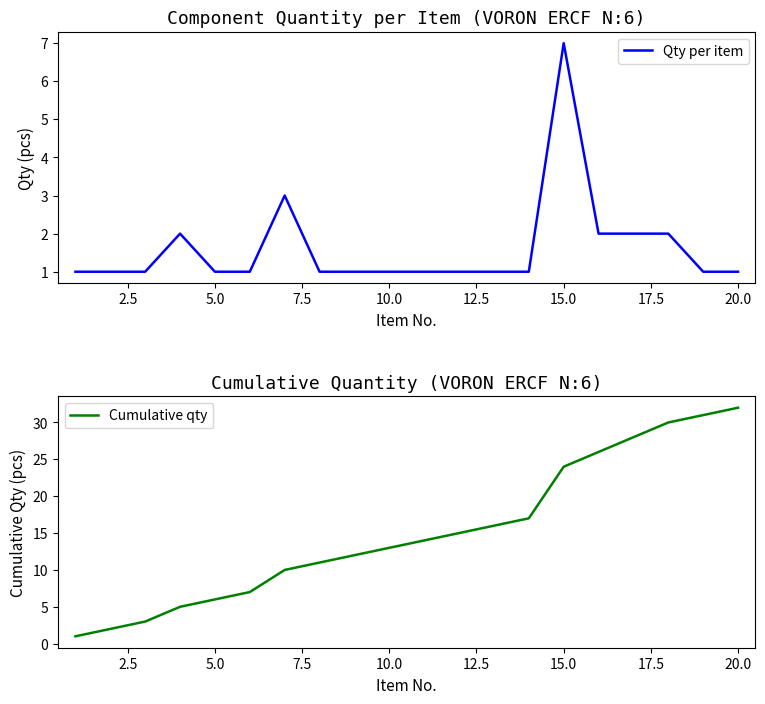

What is the maximum value for Qty per item?

7